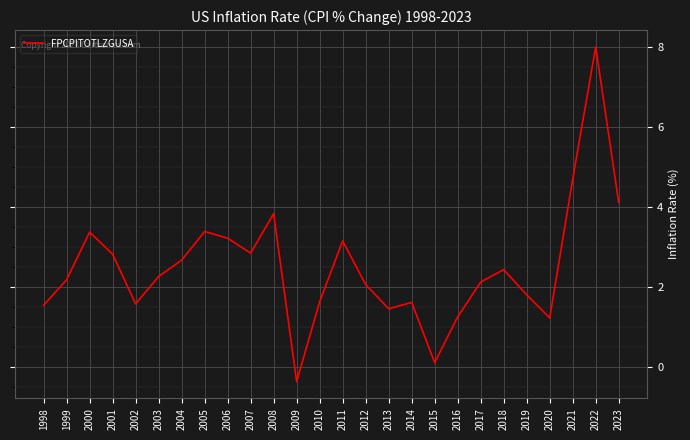

What is the change in value from 2006 to 2020?

-2.0